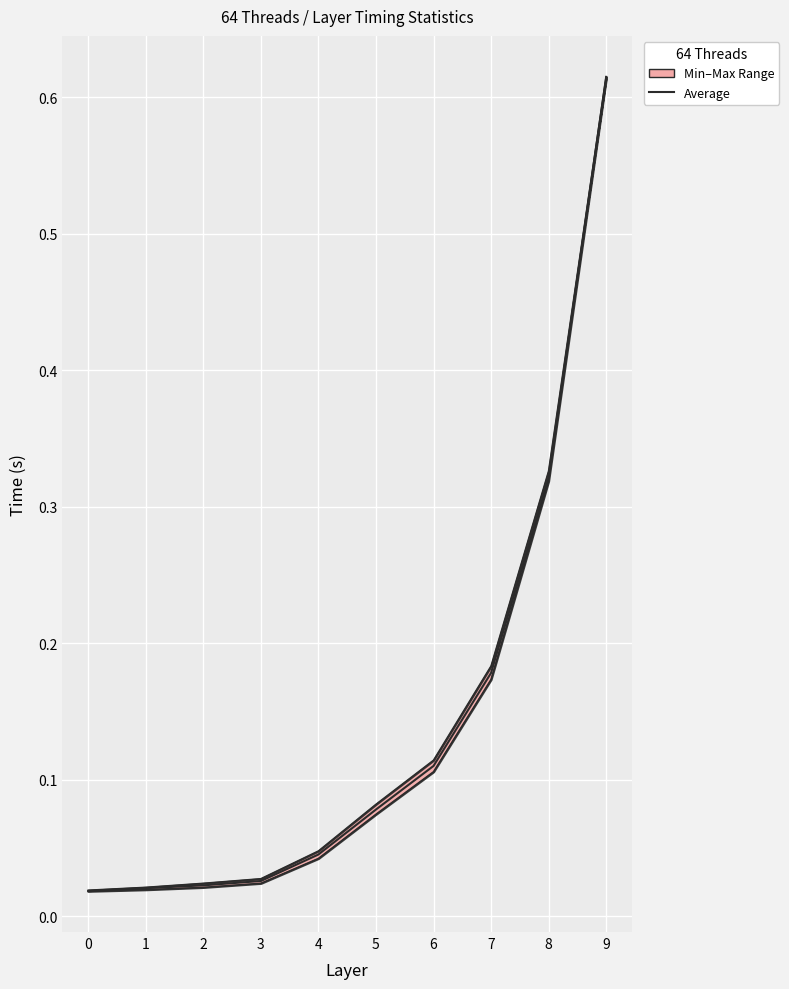

Which category has the highest value in the Minimum series?

9